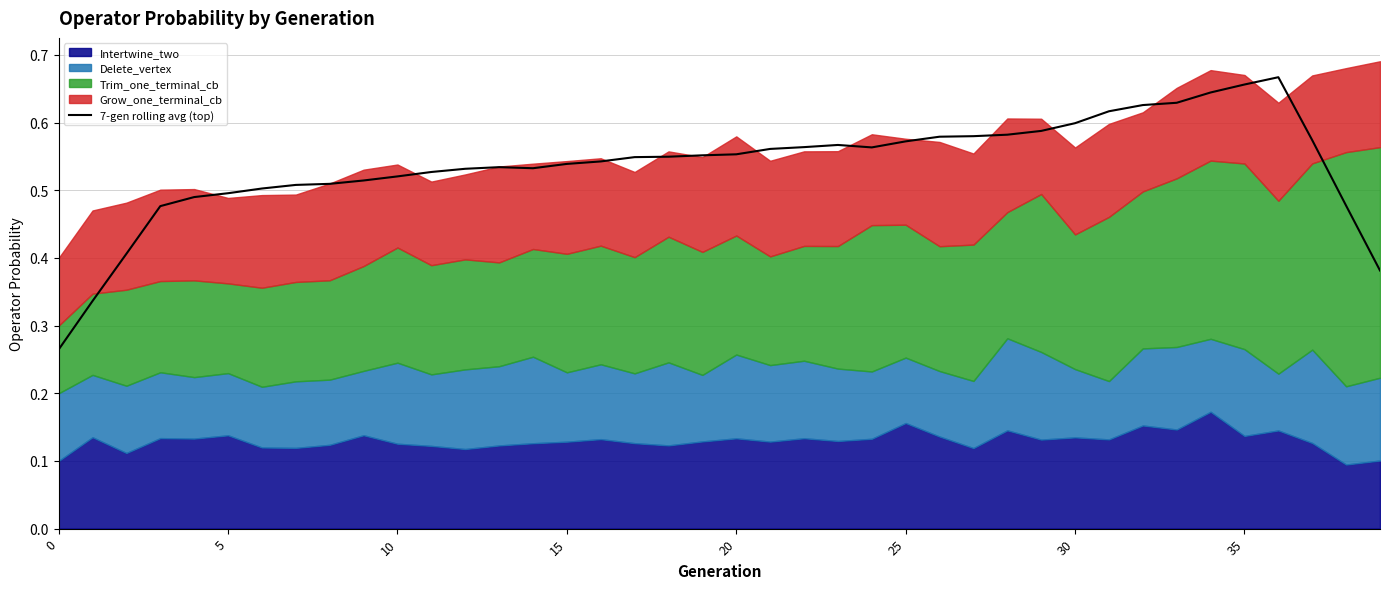

Count the values in the range 0 to 1.

40